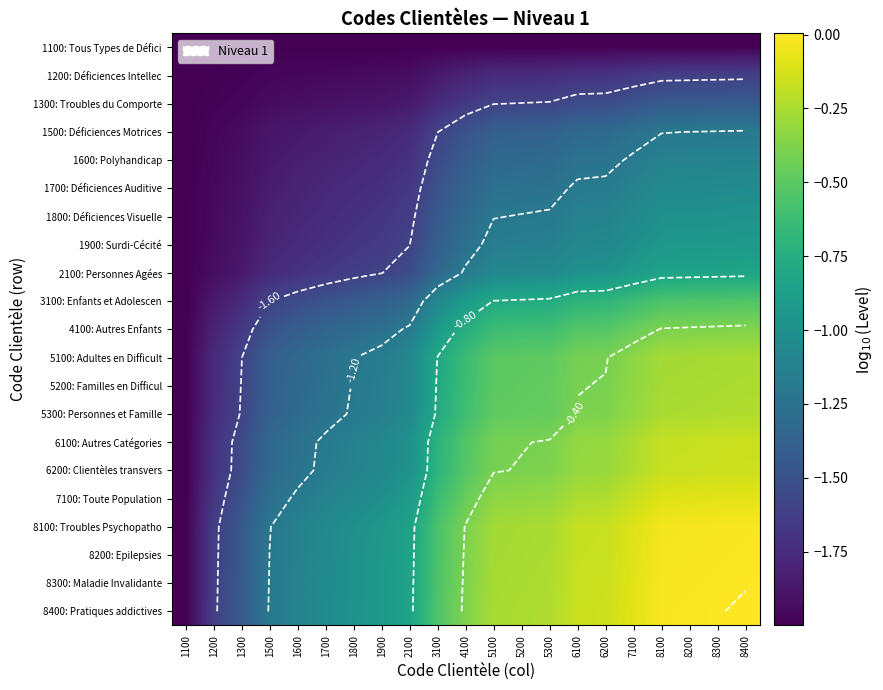

What is the average value of the 5300: Personnes et Famille series?

-0.8